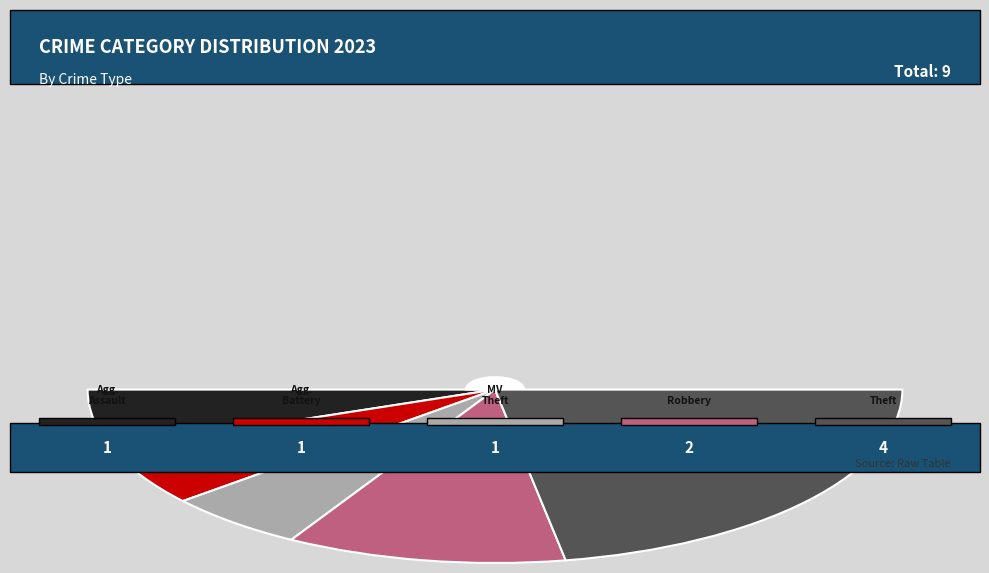

Which has a higher value, Theft or Motor Vehicle Theft?

Theft